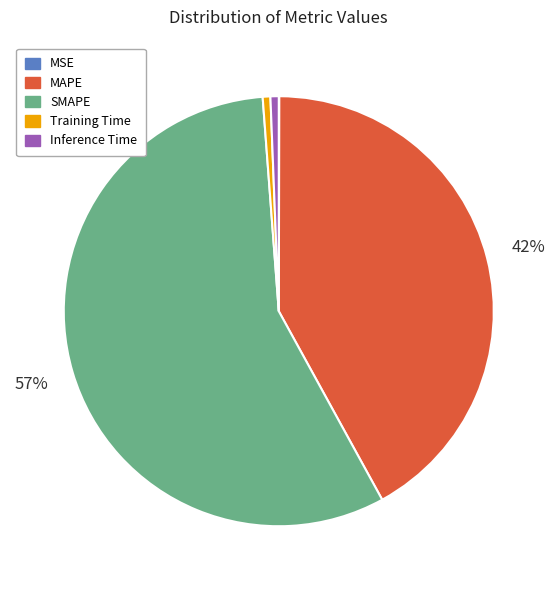

Do Inference Time and SMAPE together represent more than half of the pie?

Yes